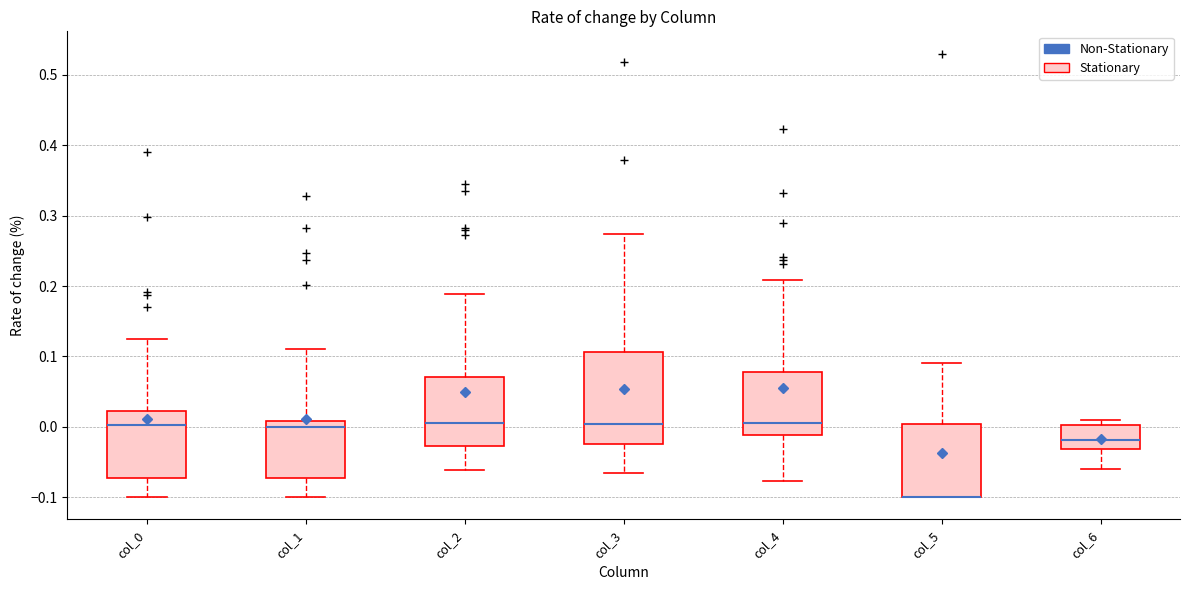

Comparing the boxes themselves (not the whiskers), which one is the tallest?

col_3